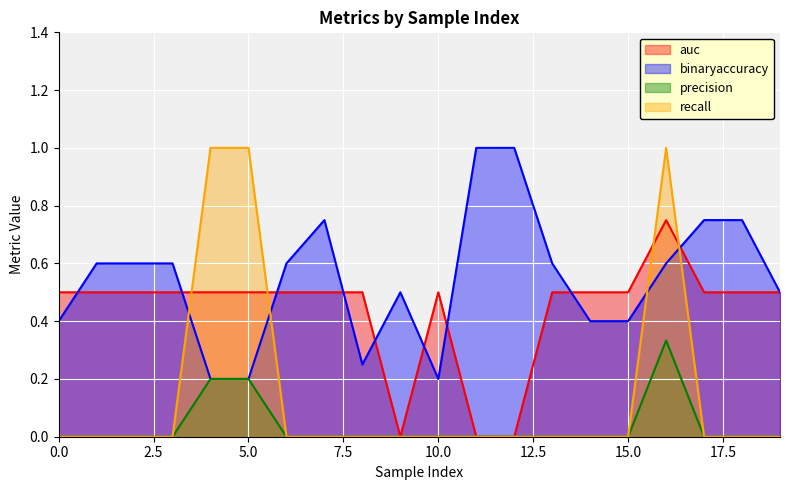

Is it true that auc equals 0.1 at 0.0?

False